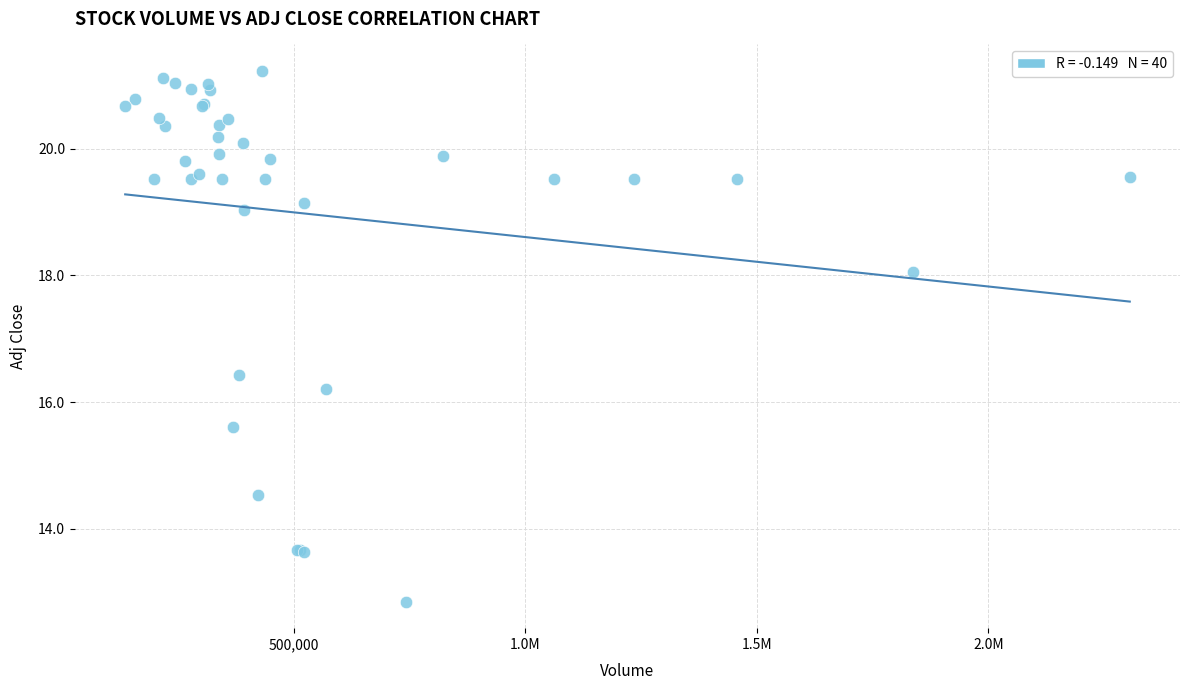

What Y value in the scatter plot is closest to 17?

16.4